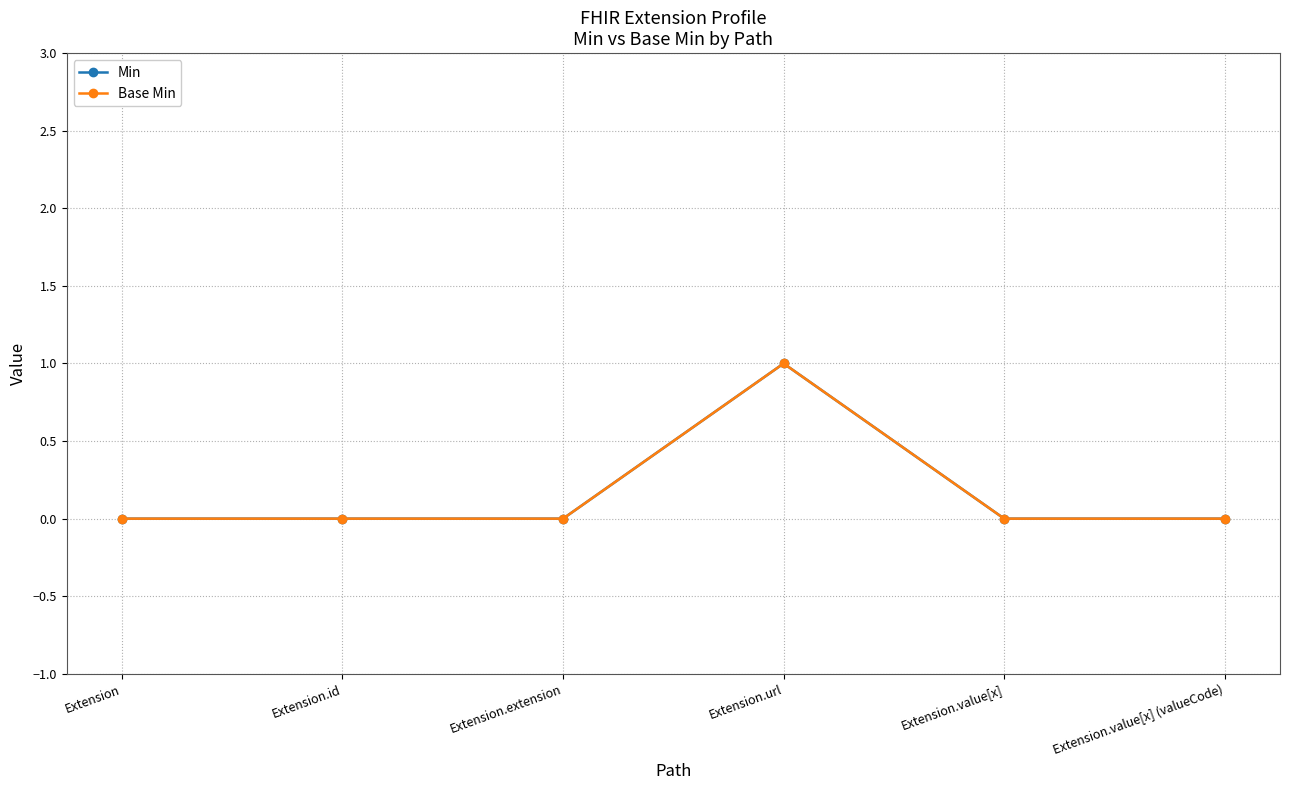

Does the chart have visible grid lines?

Yes